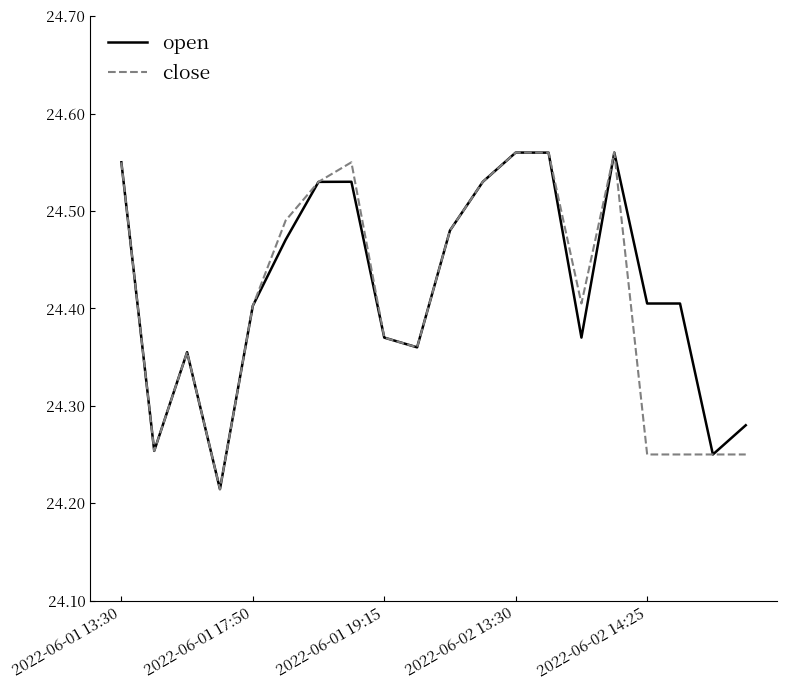

True or false: open has a value of 33.4 at 2022-06-01 19:15.

False